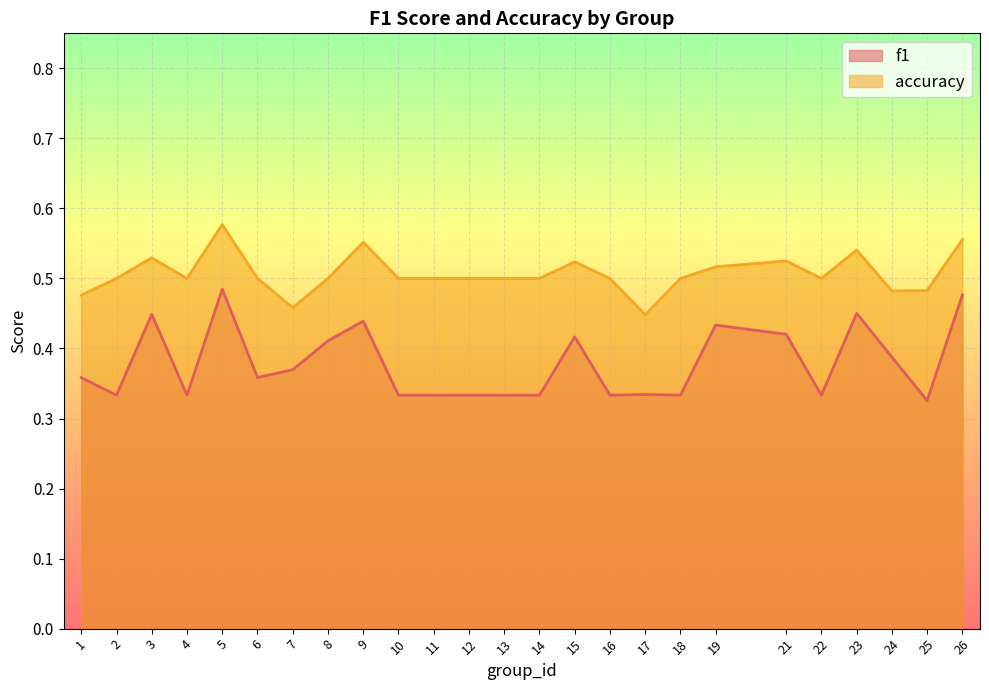

How many interior local peaks does the f1 series have?

7